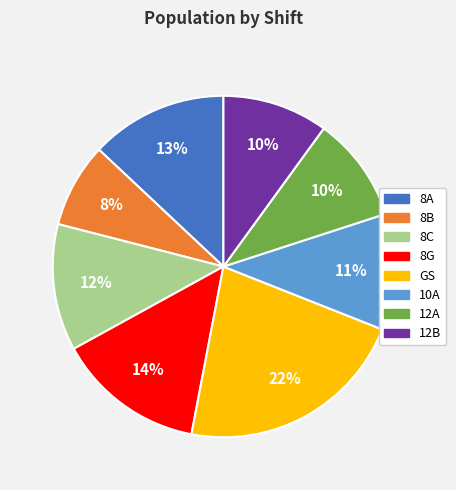

Which category has the biggest portion of the pie?

GS